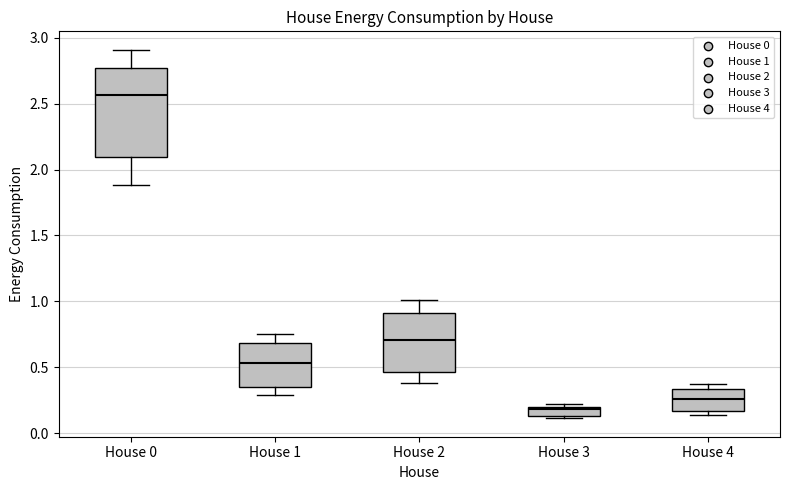

Which box has the highest median line?

House 0